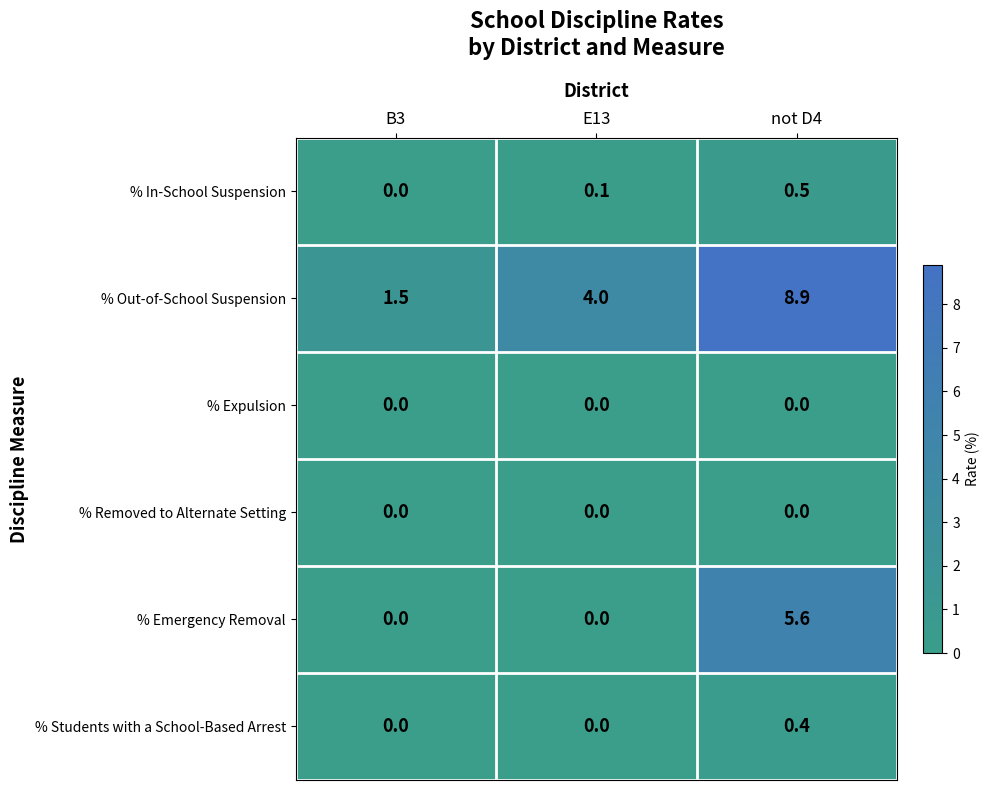

What is the total value across all series at E13?

4.1